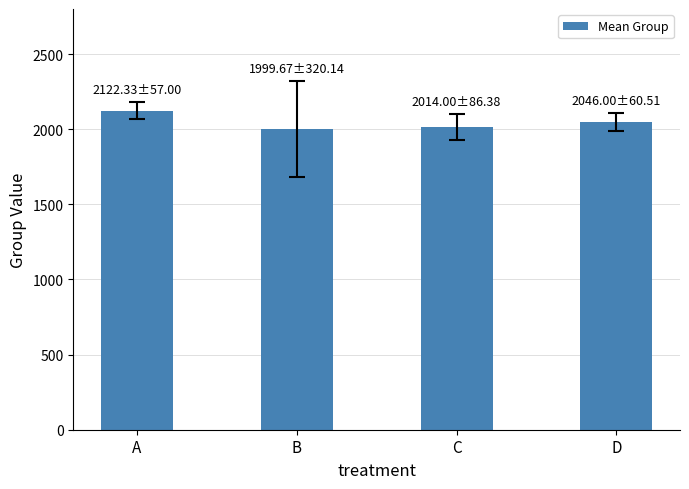

Count the number of categories in the chart.

4